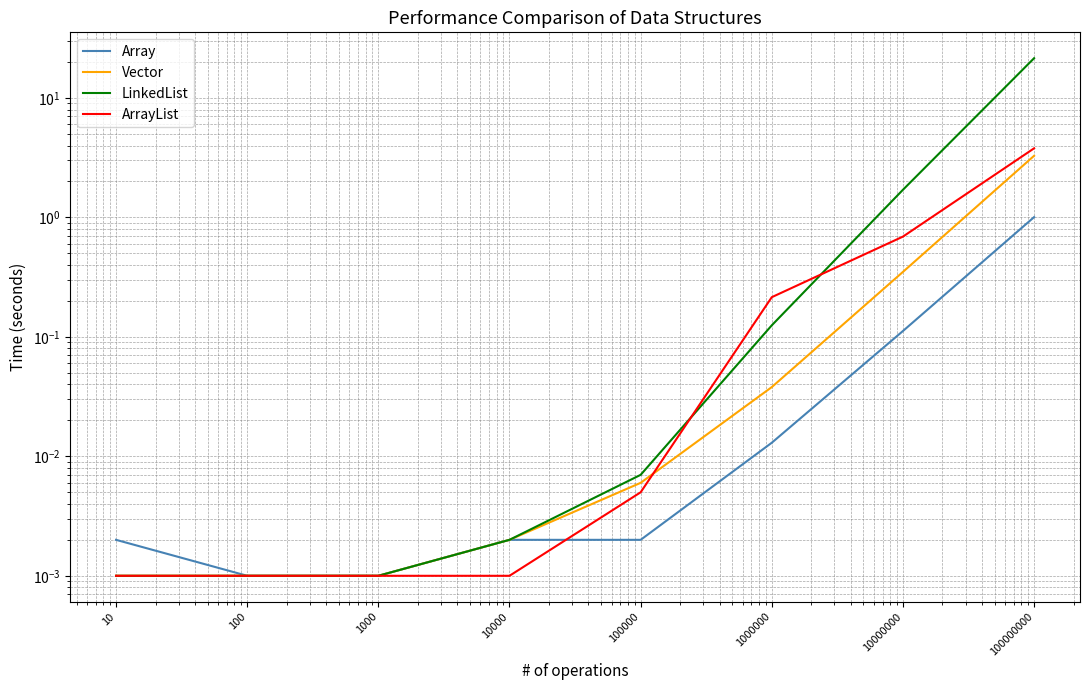

Which series ends up on top after the final intersection of LinkedList and ArrayList?

LinkedList